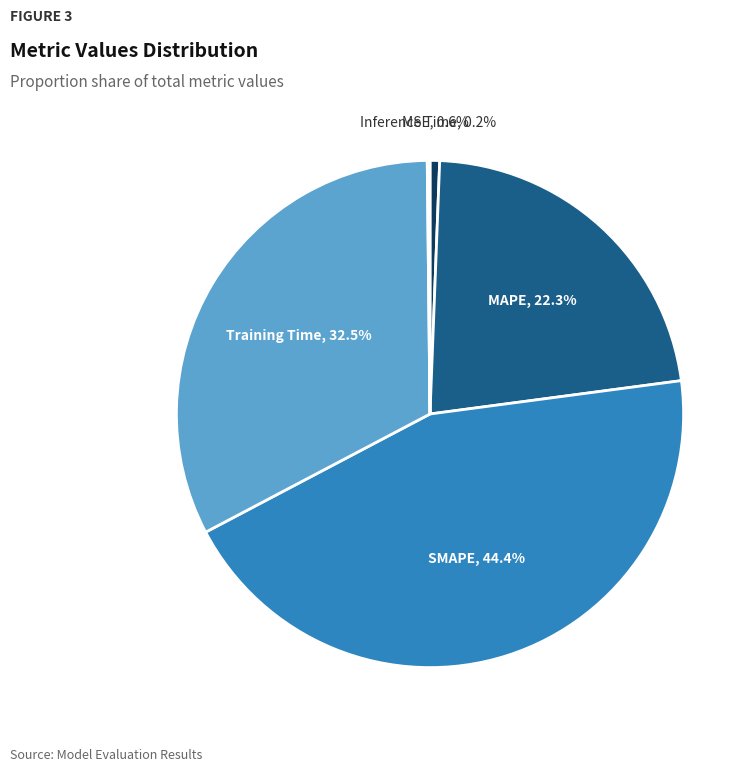

Which has a higher value, MSE or MAPE?

MAPE